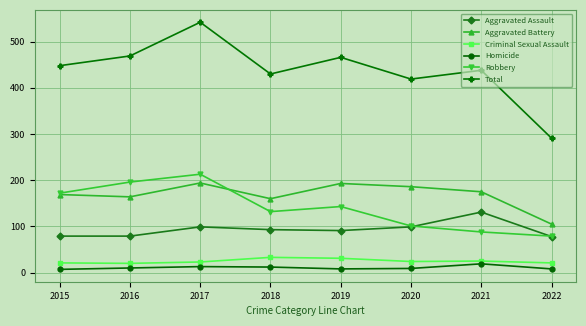

At how many categories does at least one series exceed 479?

1